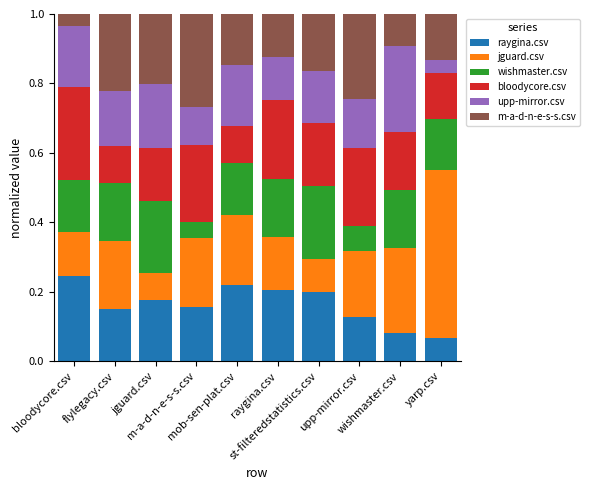

Read the jguard.csv value at yarp.csv.

0.5